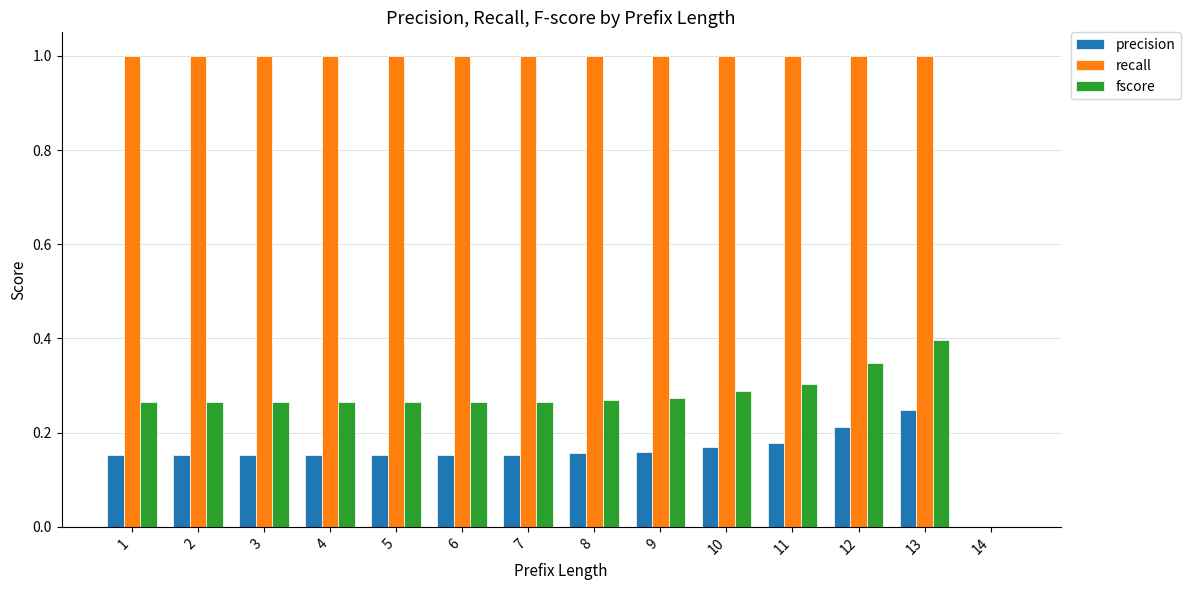

What is the greatest value displayed?

1.0